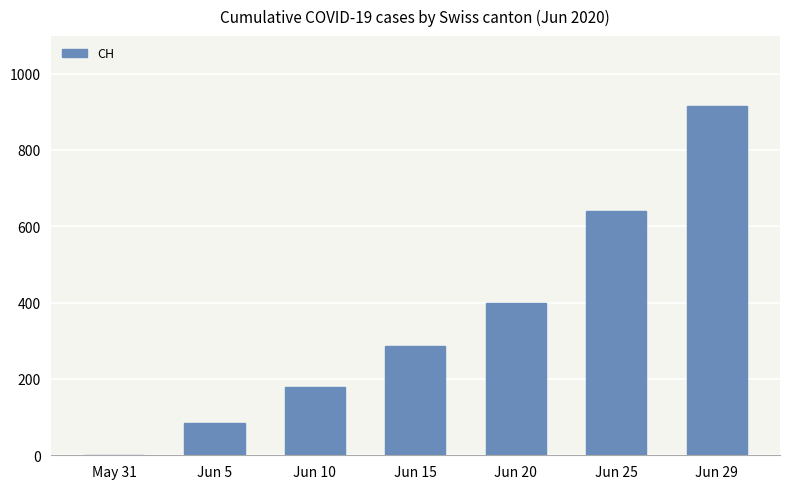

How many distinct data groups are displayed?

1